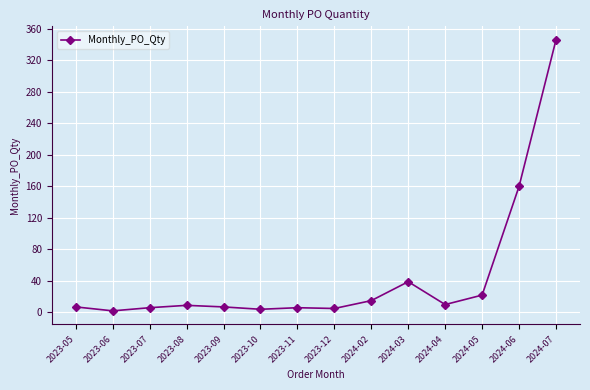

Approximately how many times larger is the value at 2023-08 compared to 2023-07?

1.5